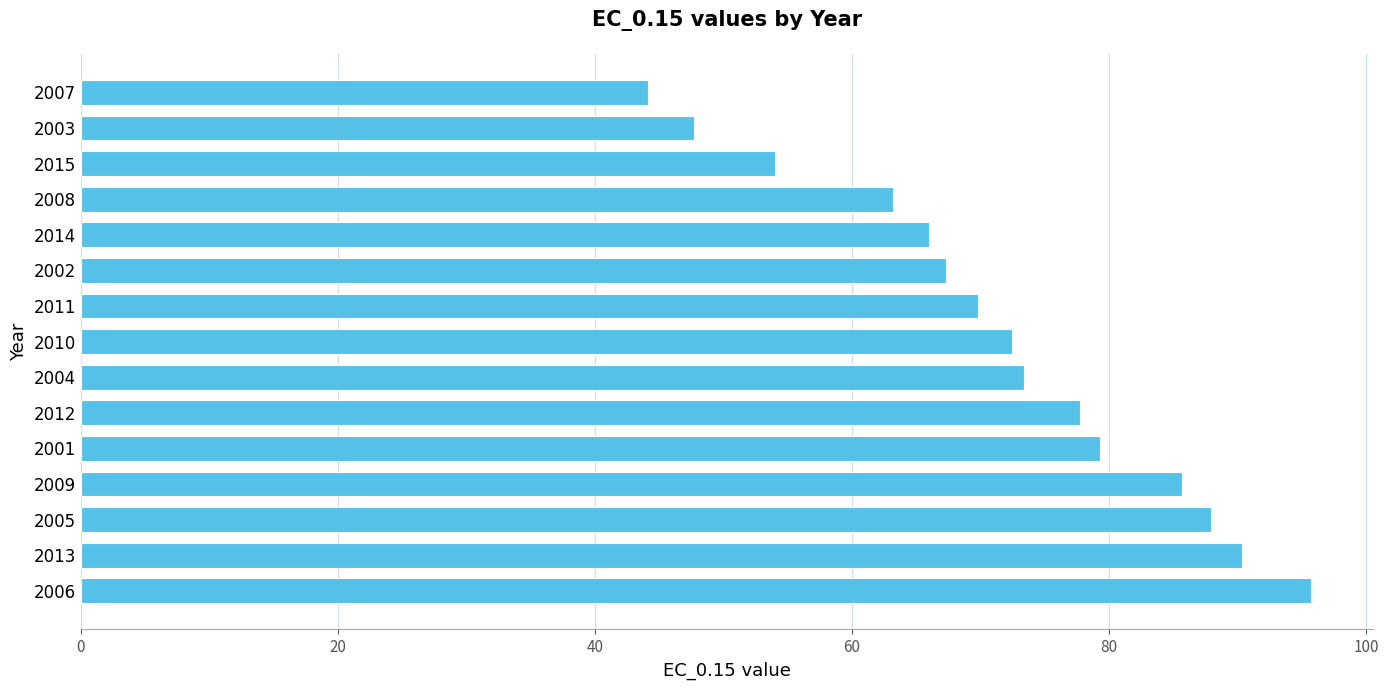

Where is the data nearest to the value 69?

2011